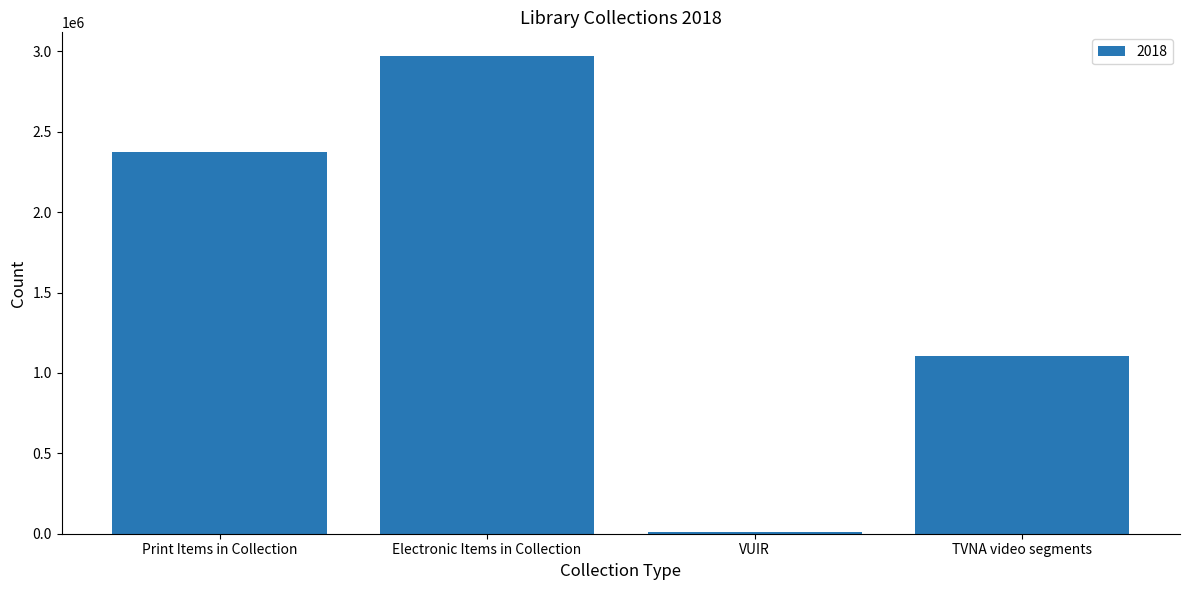

Where is the data nearest to the value 1489140?

TVNA video segments